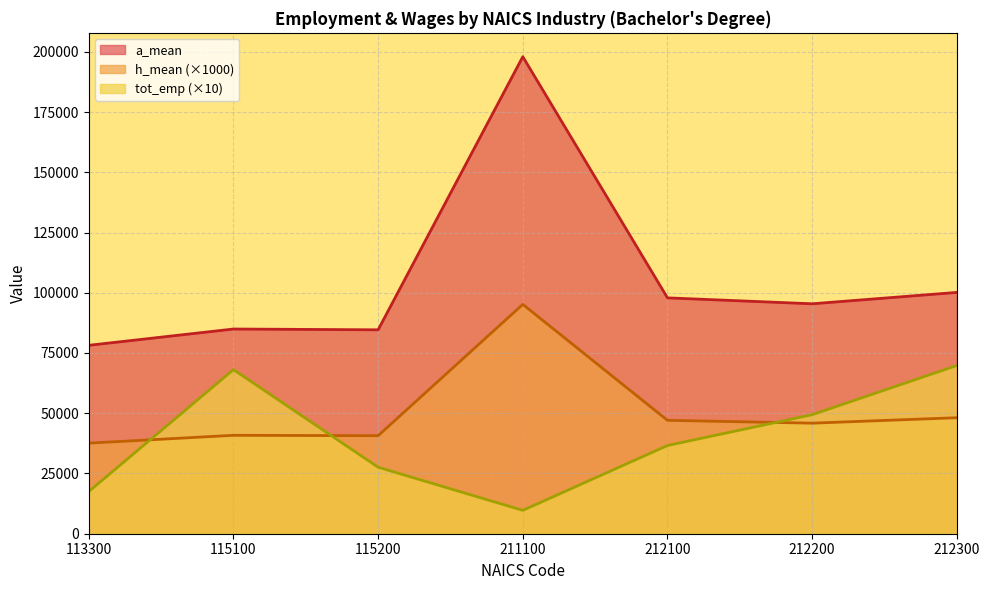

True or false: h_mean has a value of 84194 at 212100.

False